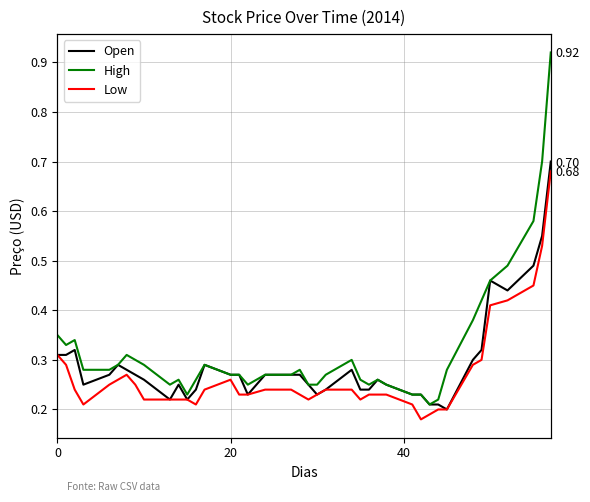

Is the value of Low at 5 greater than the value of Open at 13?

No